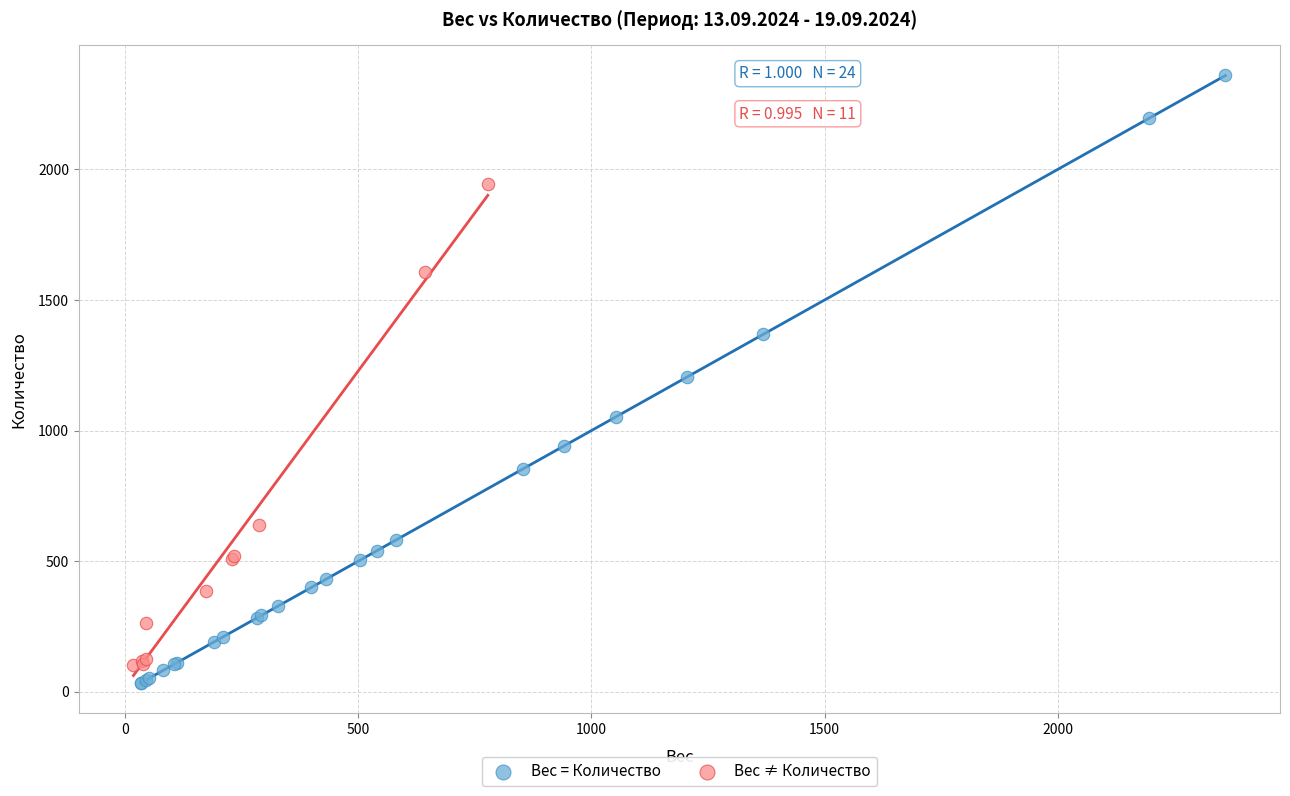

Which series has the largest Y range (max minus min)?

Вес = Количество